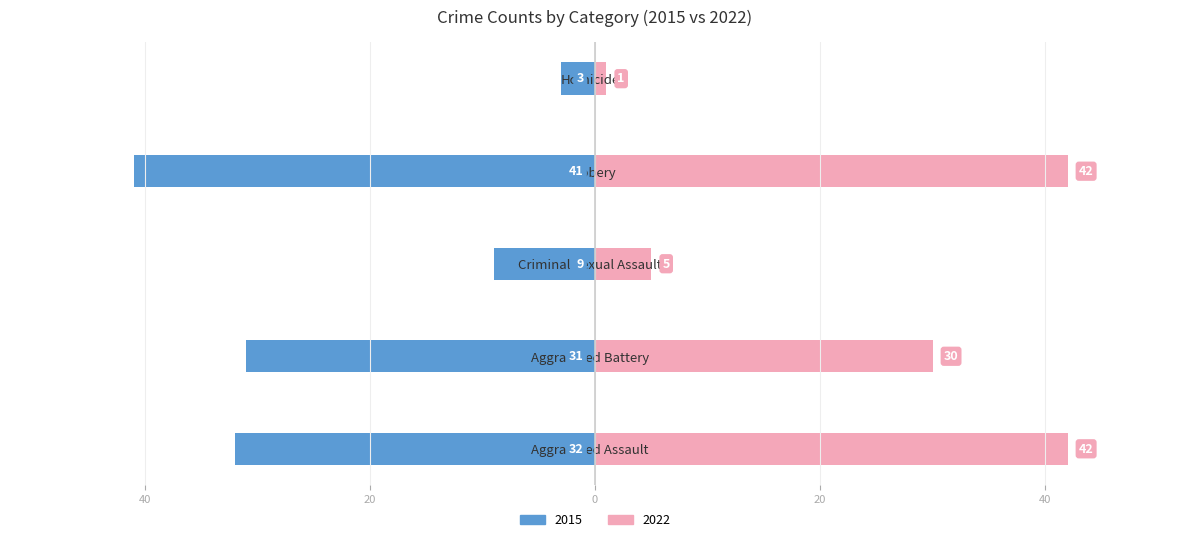

How many data points in 2015 are above -31?

2